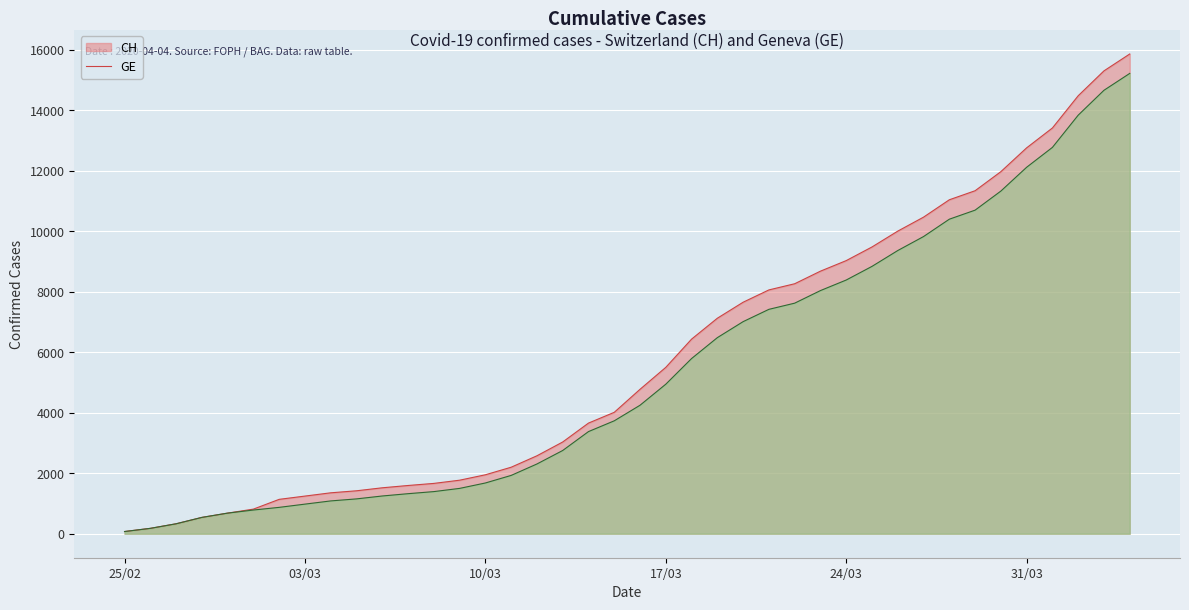

What is the average value of the CH series?

5835